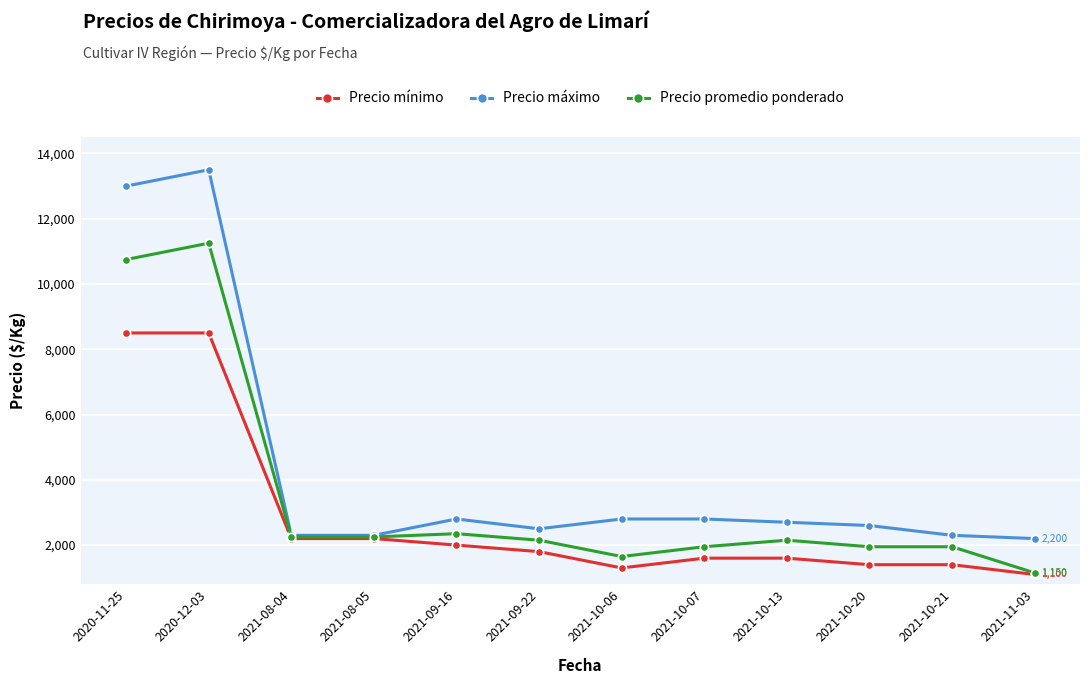

List the series in order of their overall mean, highest first.

Precio máximo, Precio promedio ponderado, Precio mínimo